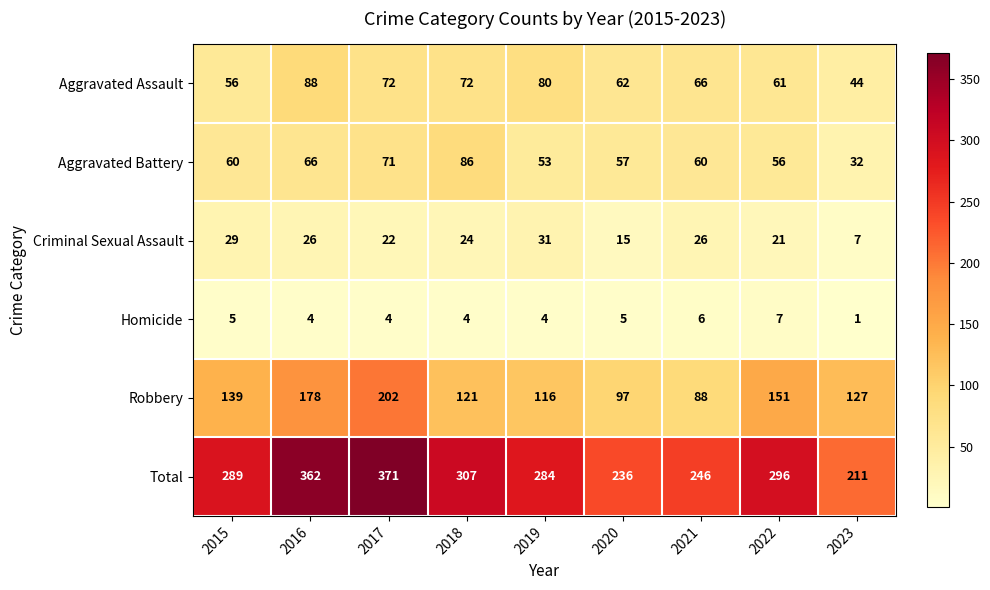

What is the sum of all Homicide values?

40